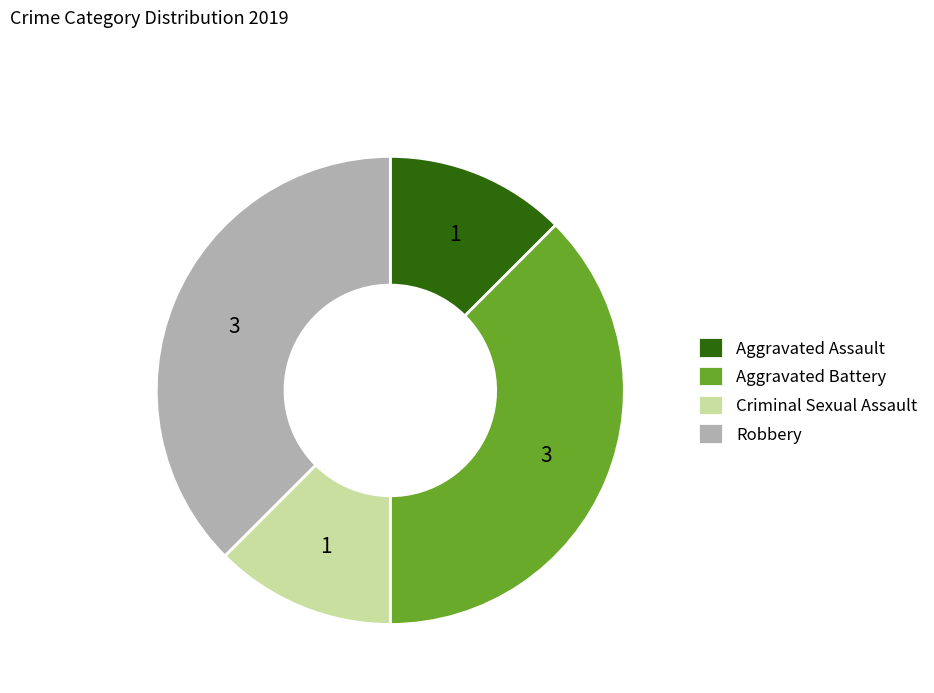

Is the sum of Robbery and Aggravated Battery greater than half?

Yes